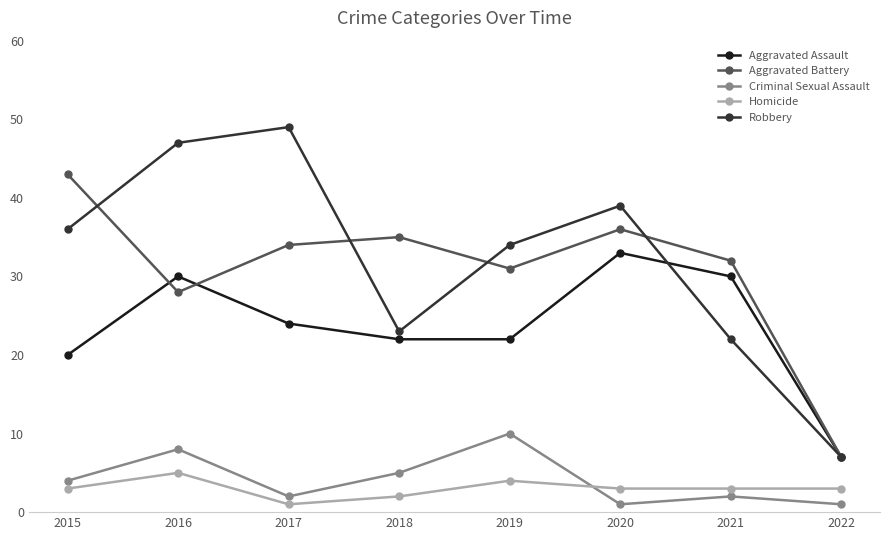

What is the lowest value of the Robbery series?

7